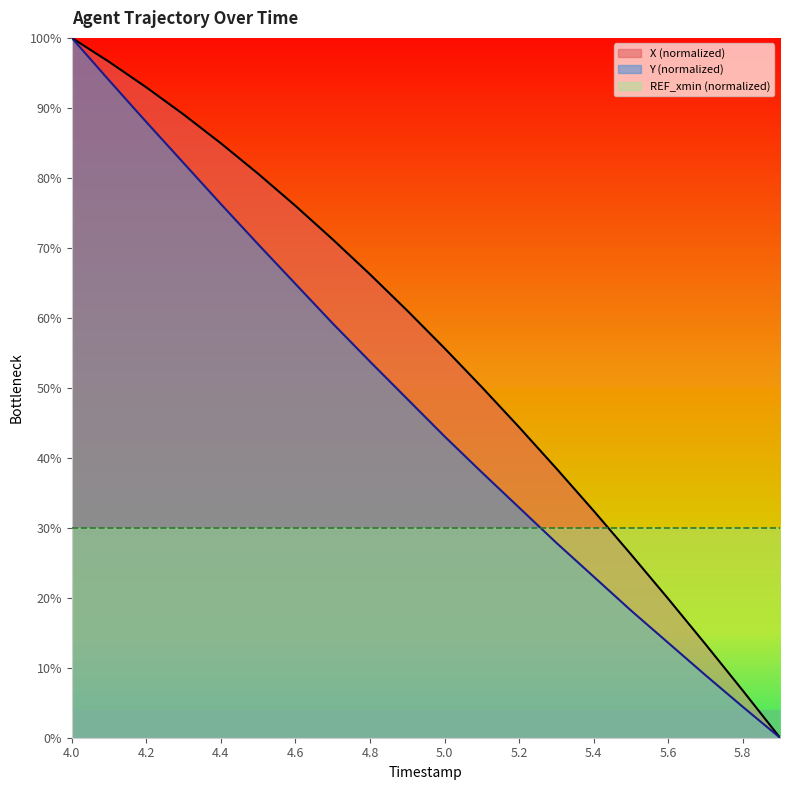

Rank the series at 4.5 from lowest to highest value.

Y, X